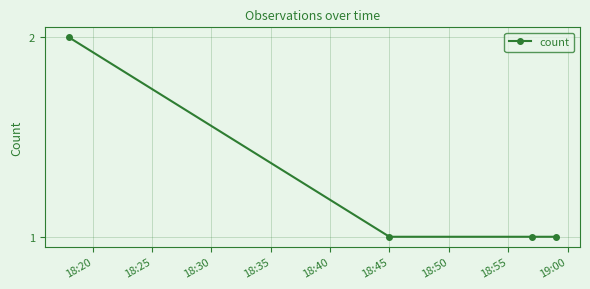

True or false: there are more than 2 points higher than both neighbors.

False